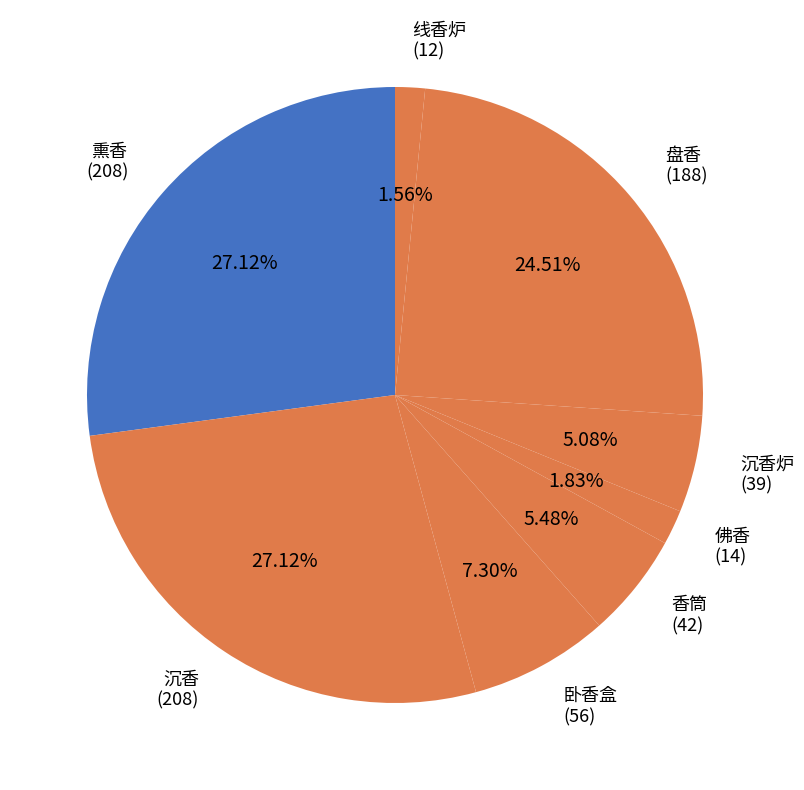

How many slices are in this pie chart?

8